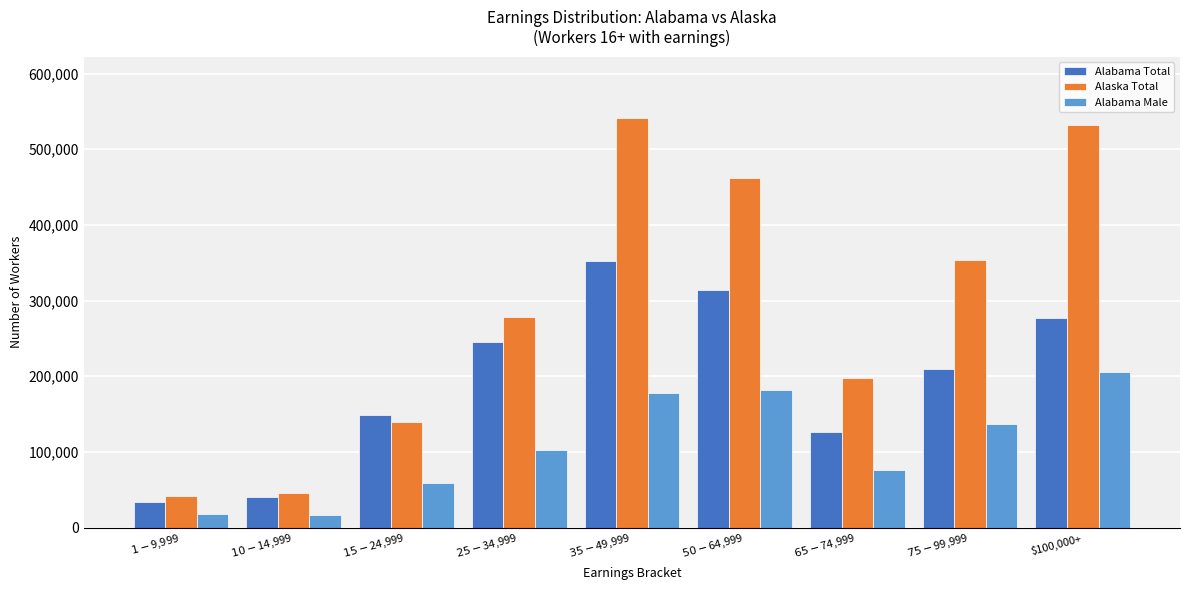

What are all the series names shown in the legend?

Alabama Total, Alaska Total, Alabama Male